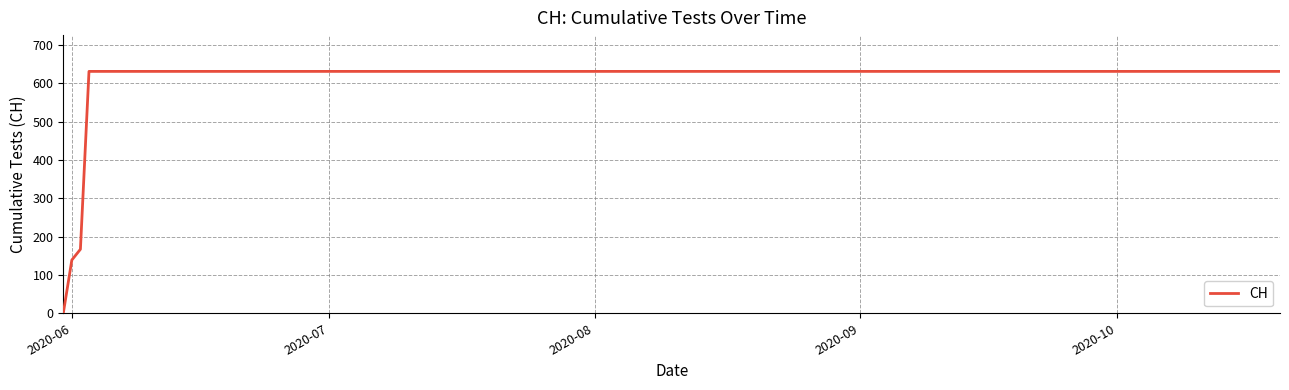

How many values are below 631?

3